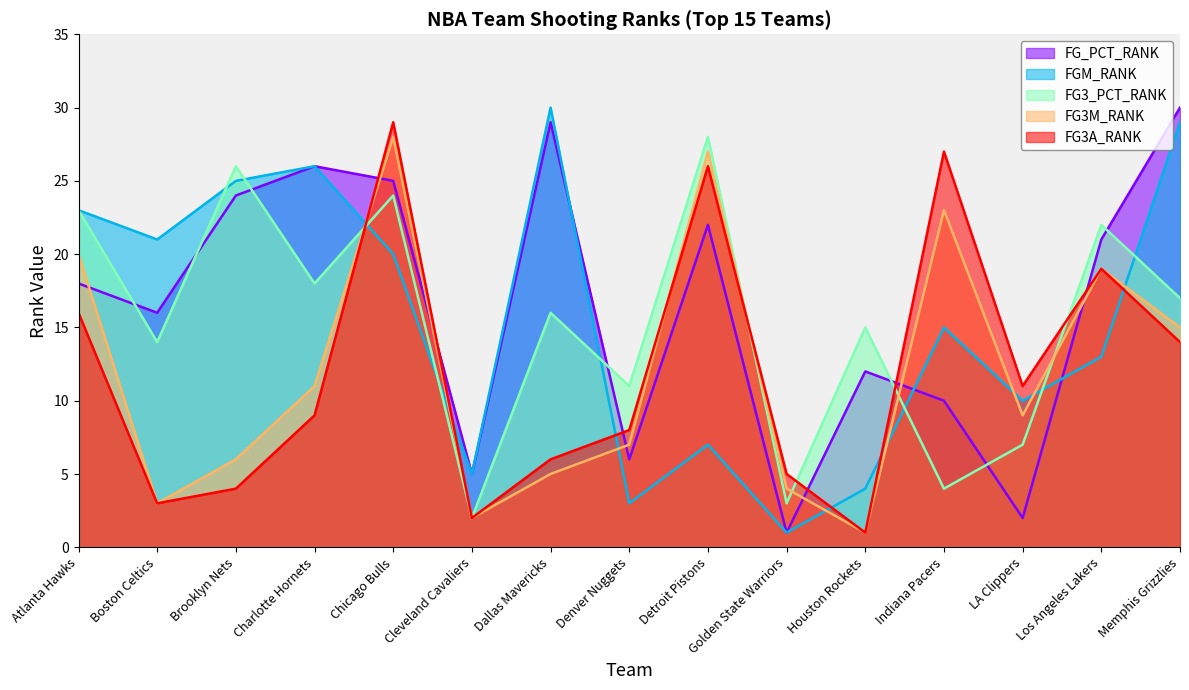

What is the label of the 1st point from the left?

Atlanta Hawks